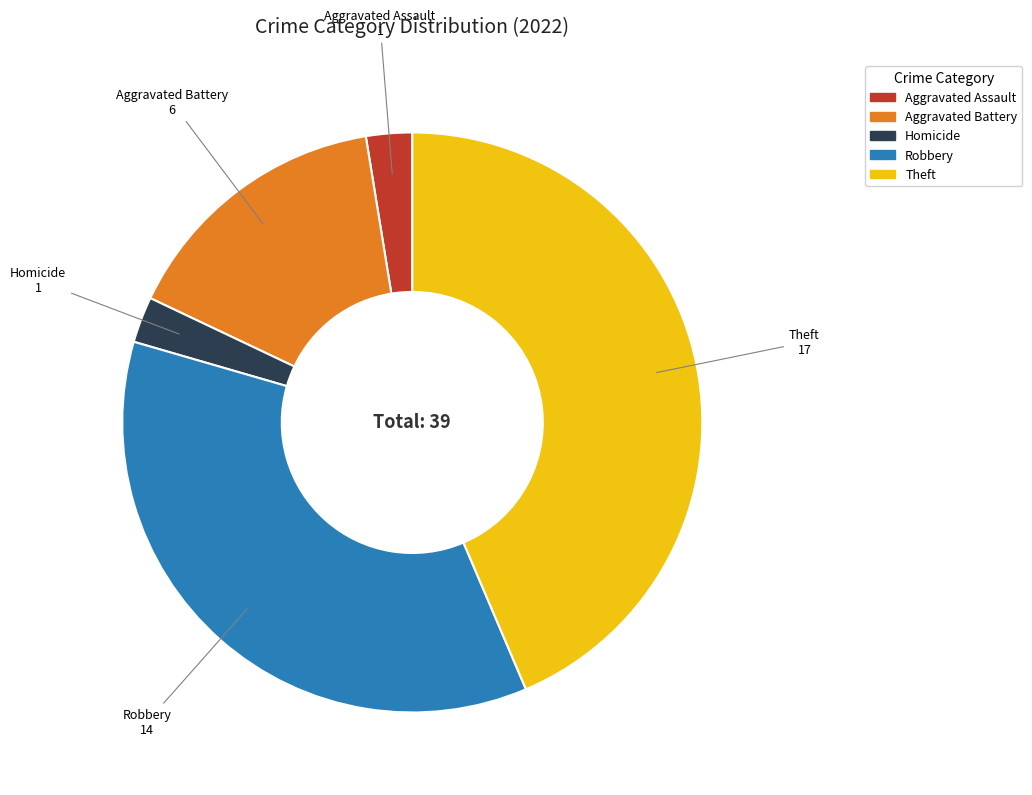

The Aggravated Battery slice represents 5% of the pie. True or false?

False